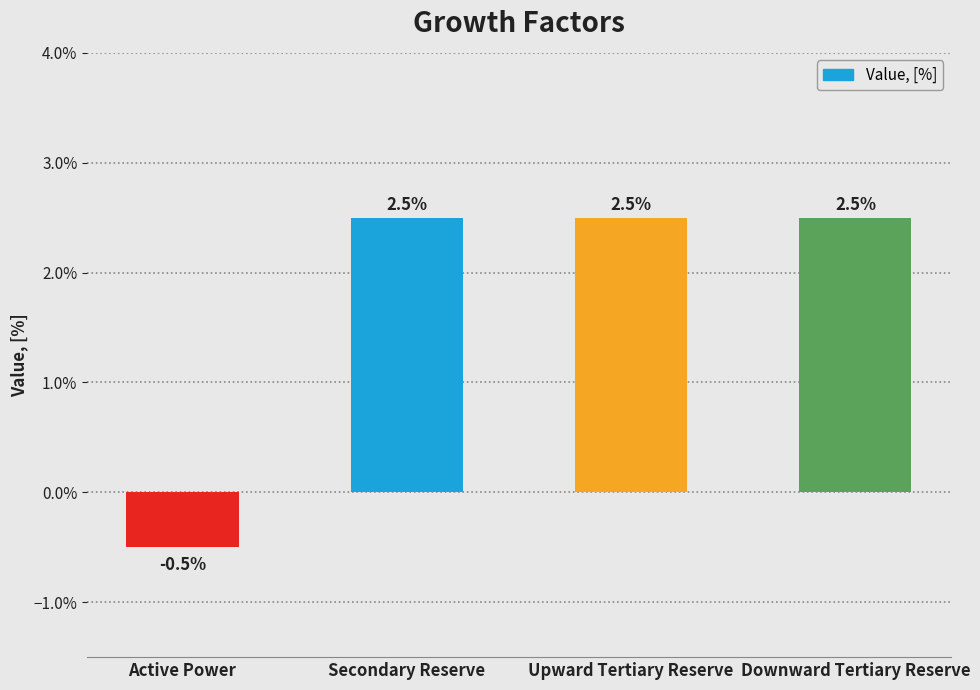

Rank the categories by value from lowest to highest.

Active Power, Secondary Reserve, Upward Tertiary Reserve, Downward Tertiary Reserve